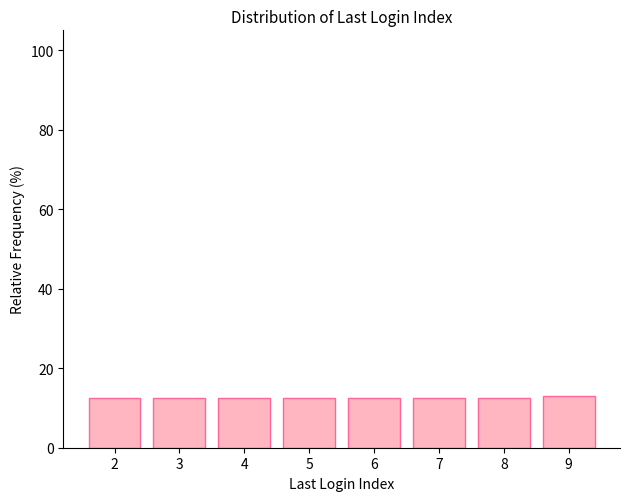

Reading left to right, list all the values displayed in this chart.

2=12.4	3=12.4	4=12.4	5=12.4	6=12.4	7=12.4	8=12.4	9=13.1